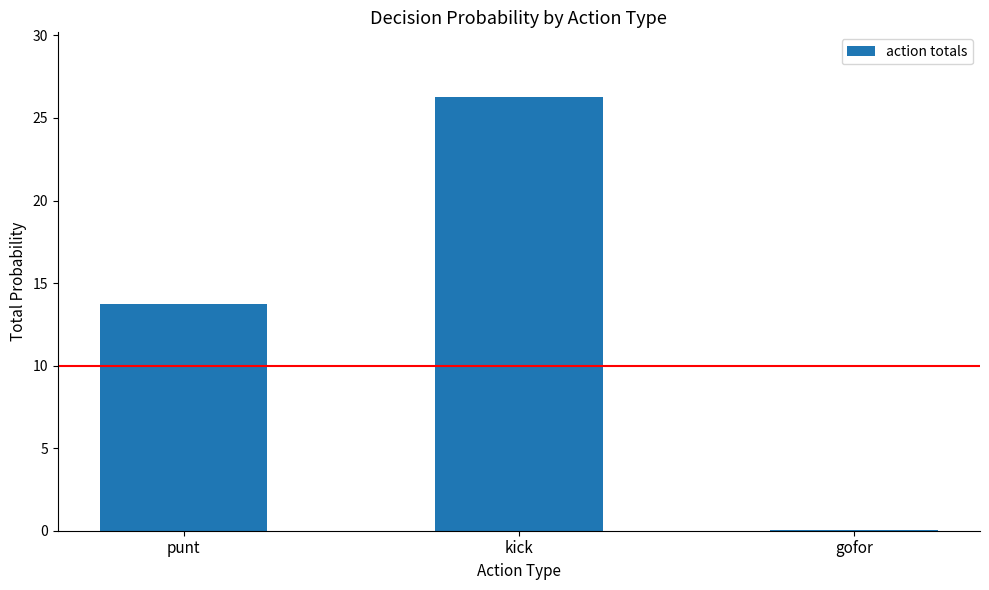

Are the bars horizontal?

No